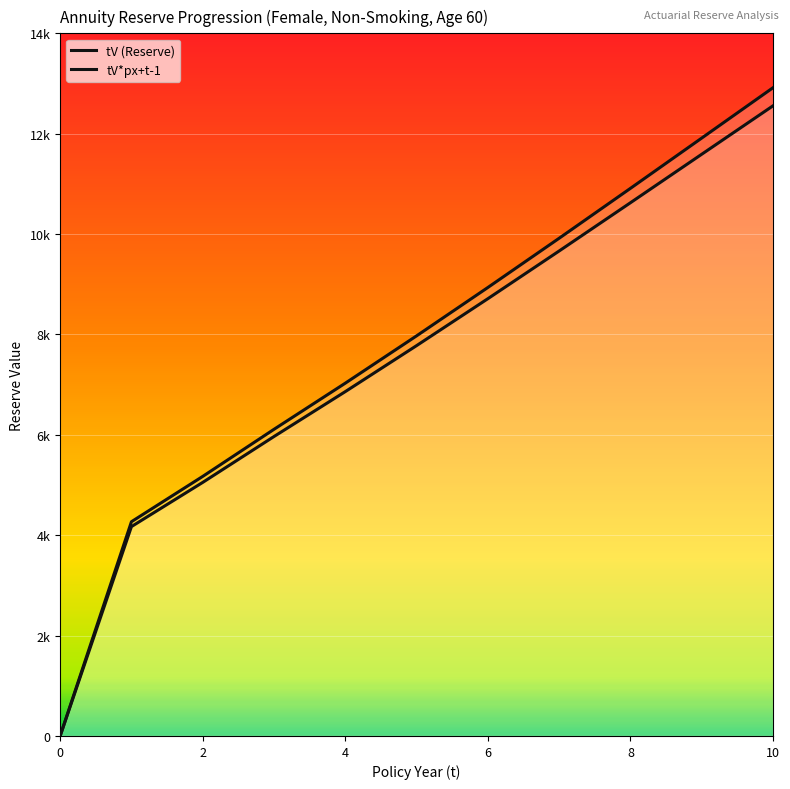

Does the chart display data point markers on the line(s)?

No